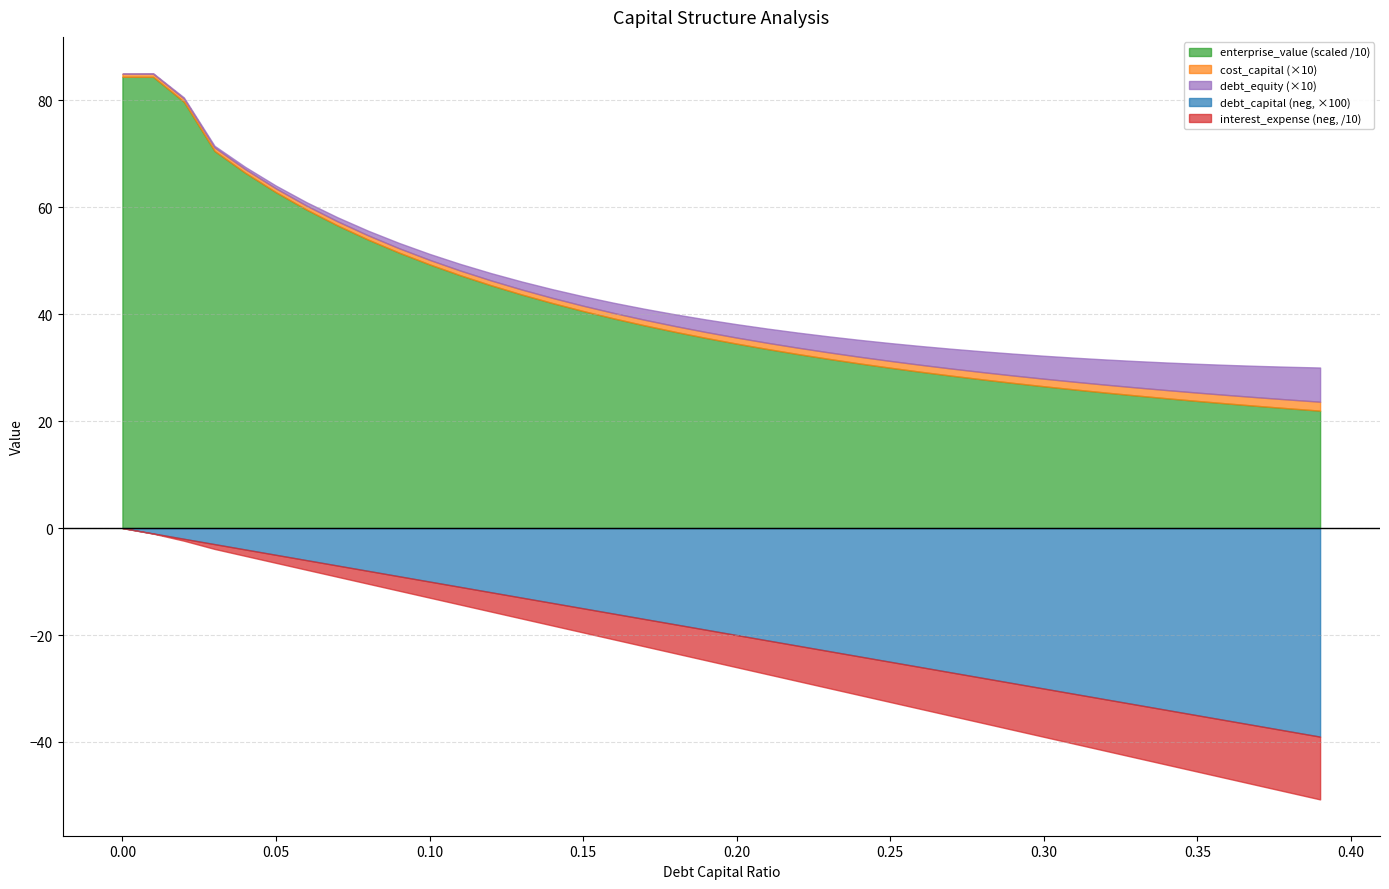

Is it true that enterprise_value equals 82.4 at 0.22?

False